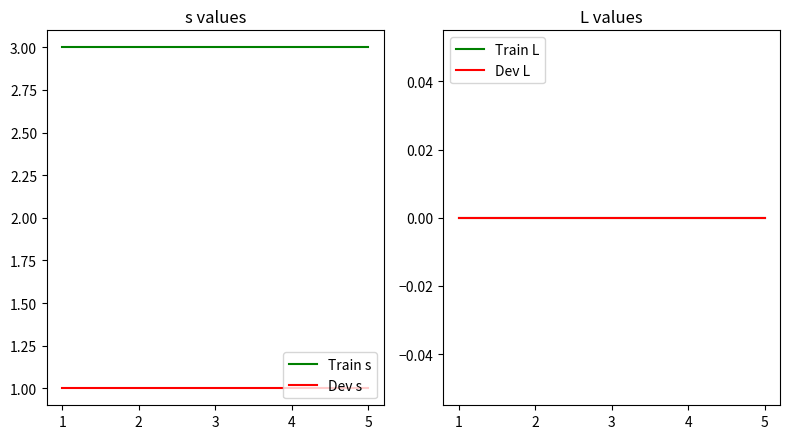

True or false: Dev s and Train s intersect in this chart.

False